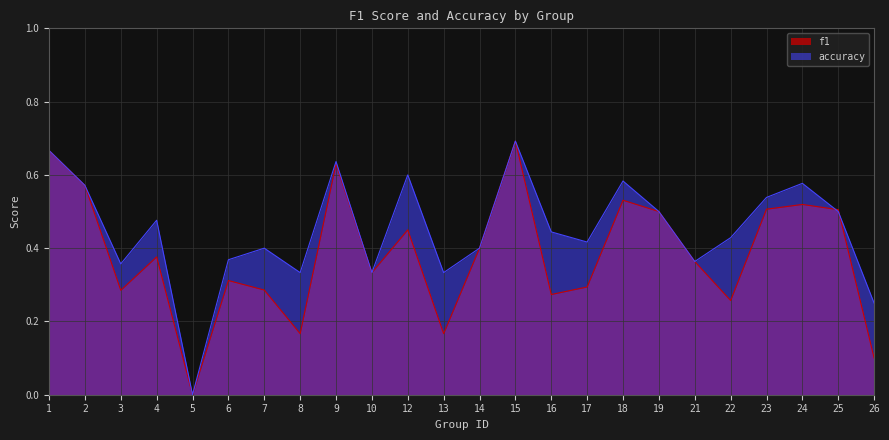

Count the number of categories in the chart.

24